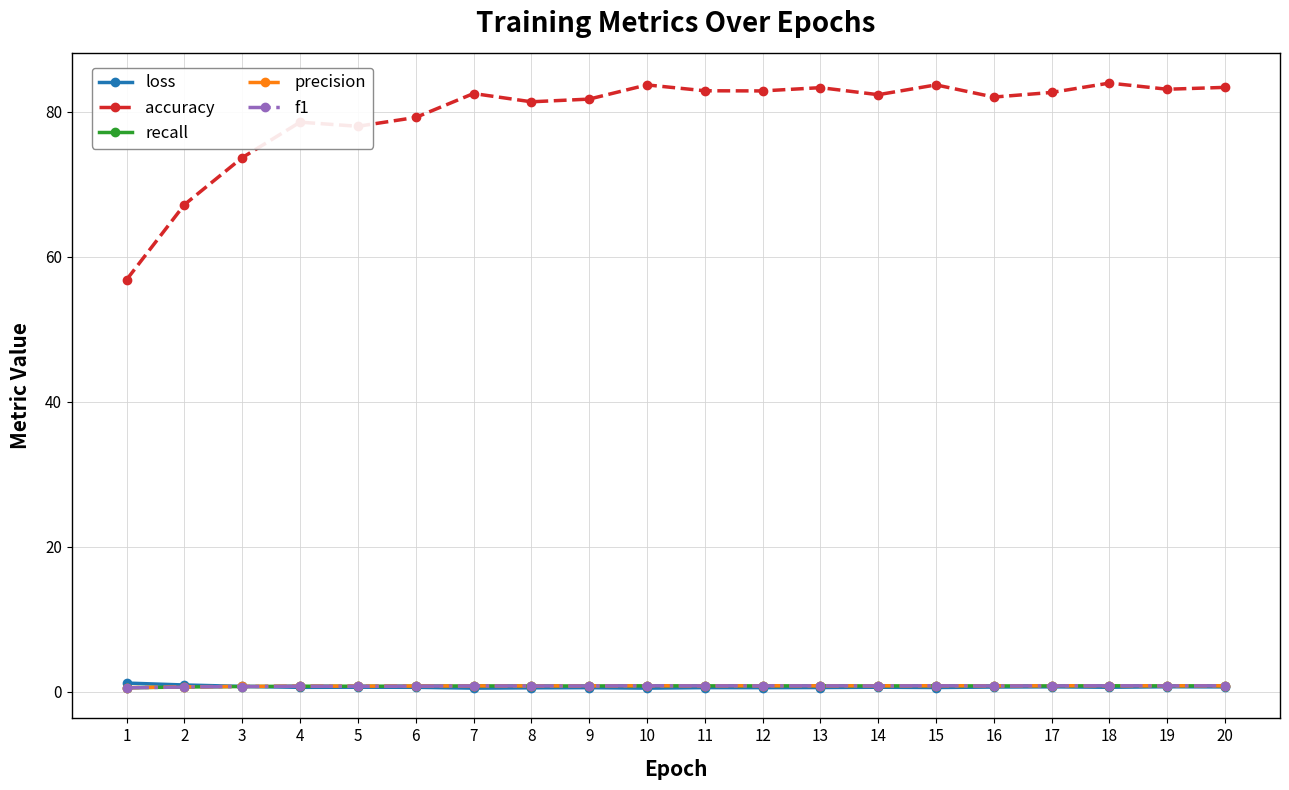

What is the difference between the maximum and minimum values in the recall series?

0.3